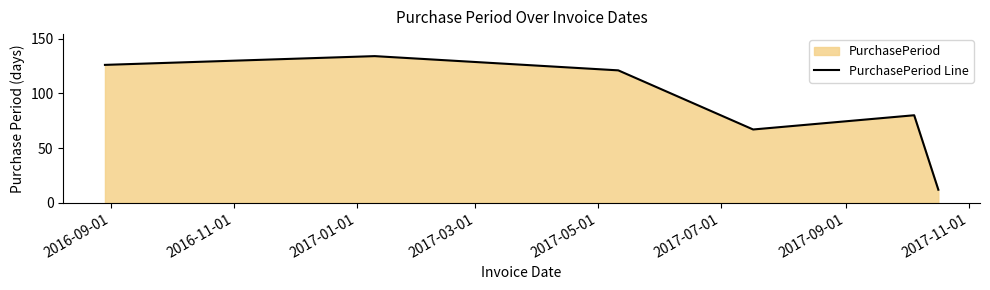

What is the difference between the second highest and minimum values?

114